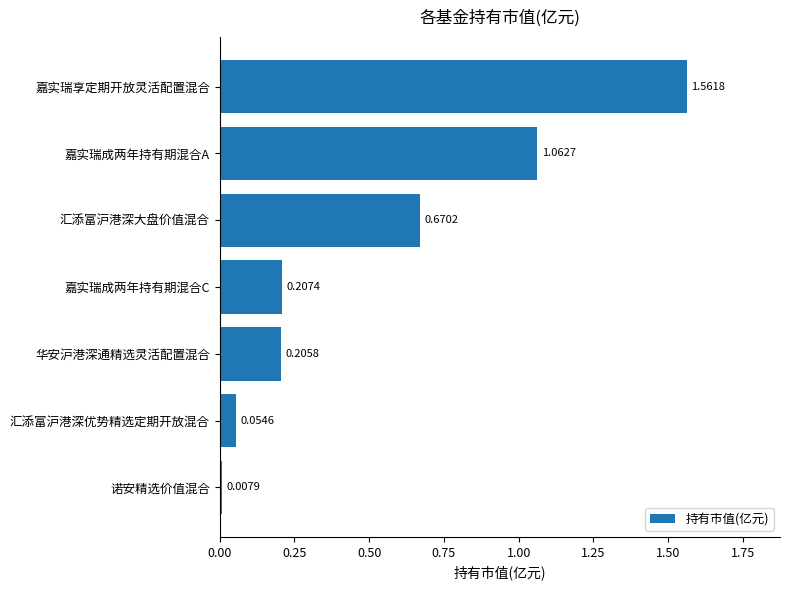

Does the chart contain stacked bars?

No